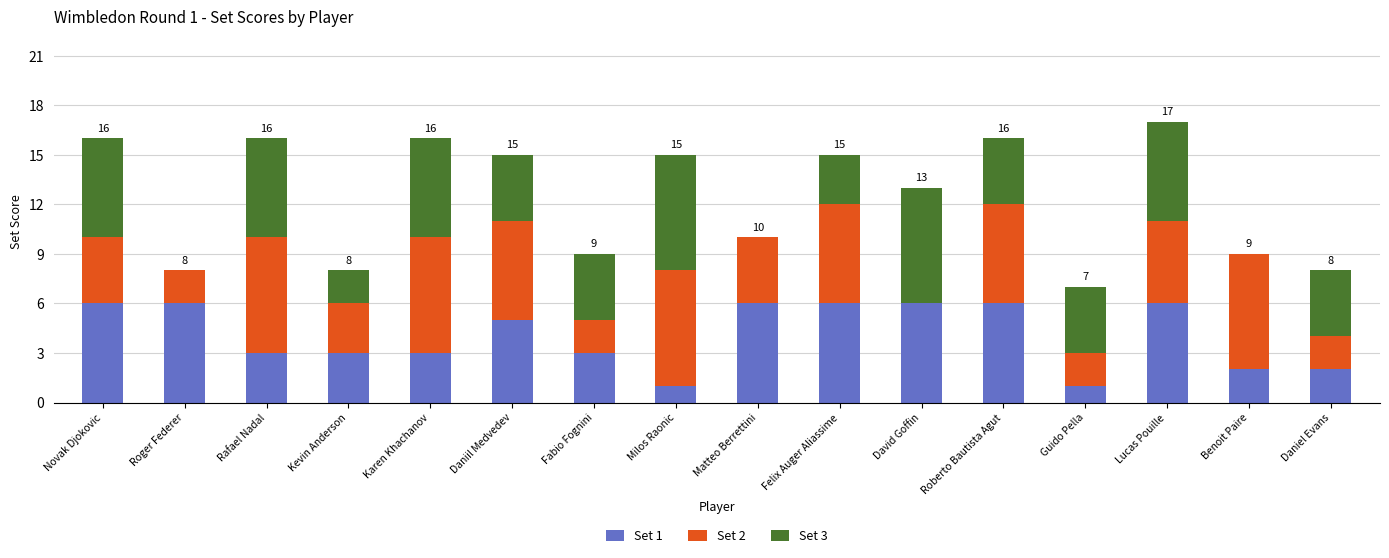

The value of Set 1 at Karen Khachanov is 3. True or false?

True